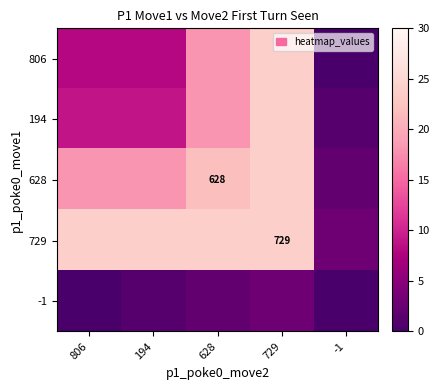

The -1 series shows 0 at 806. True or false?

True